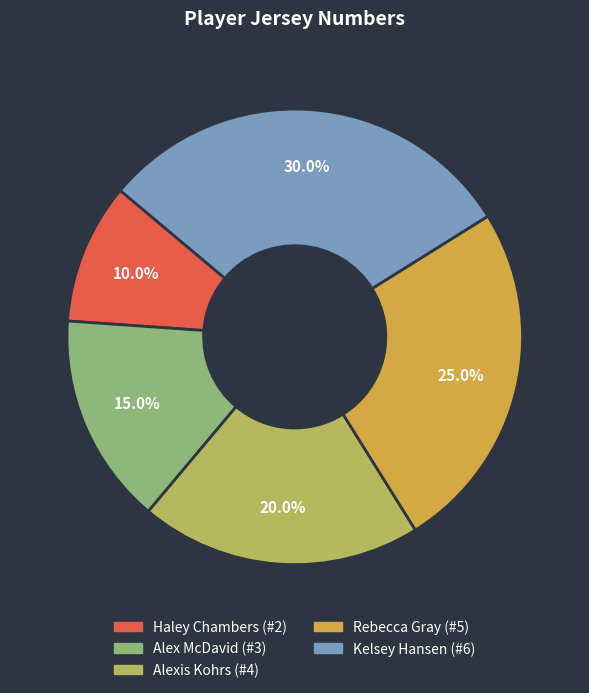

Does Alex McDavid account for over 50% of the chart?

No